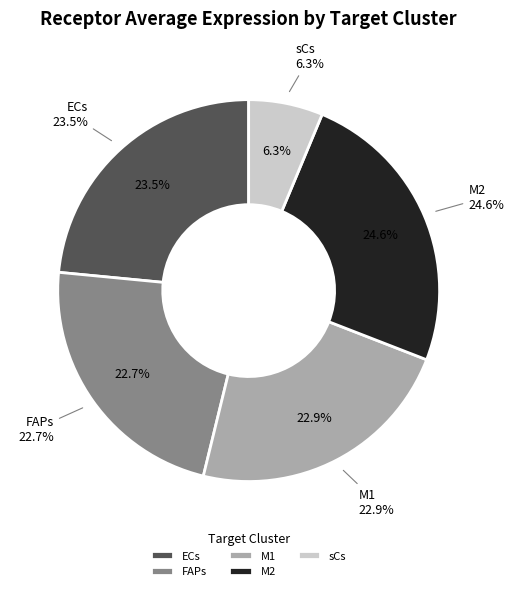

Does any single category account for the majority?

No